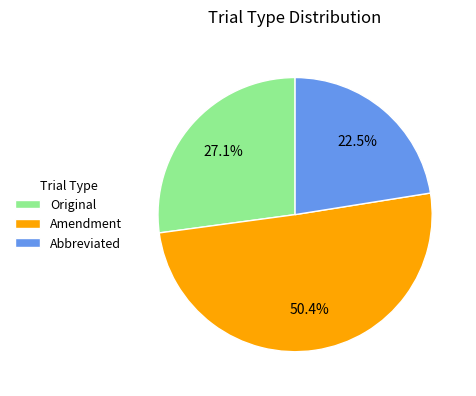

Does Abbreviated represent more than half of the total?

No